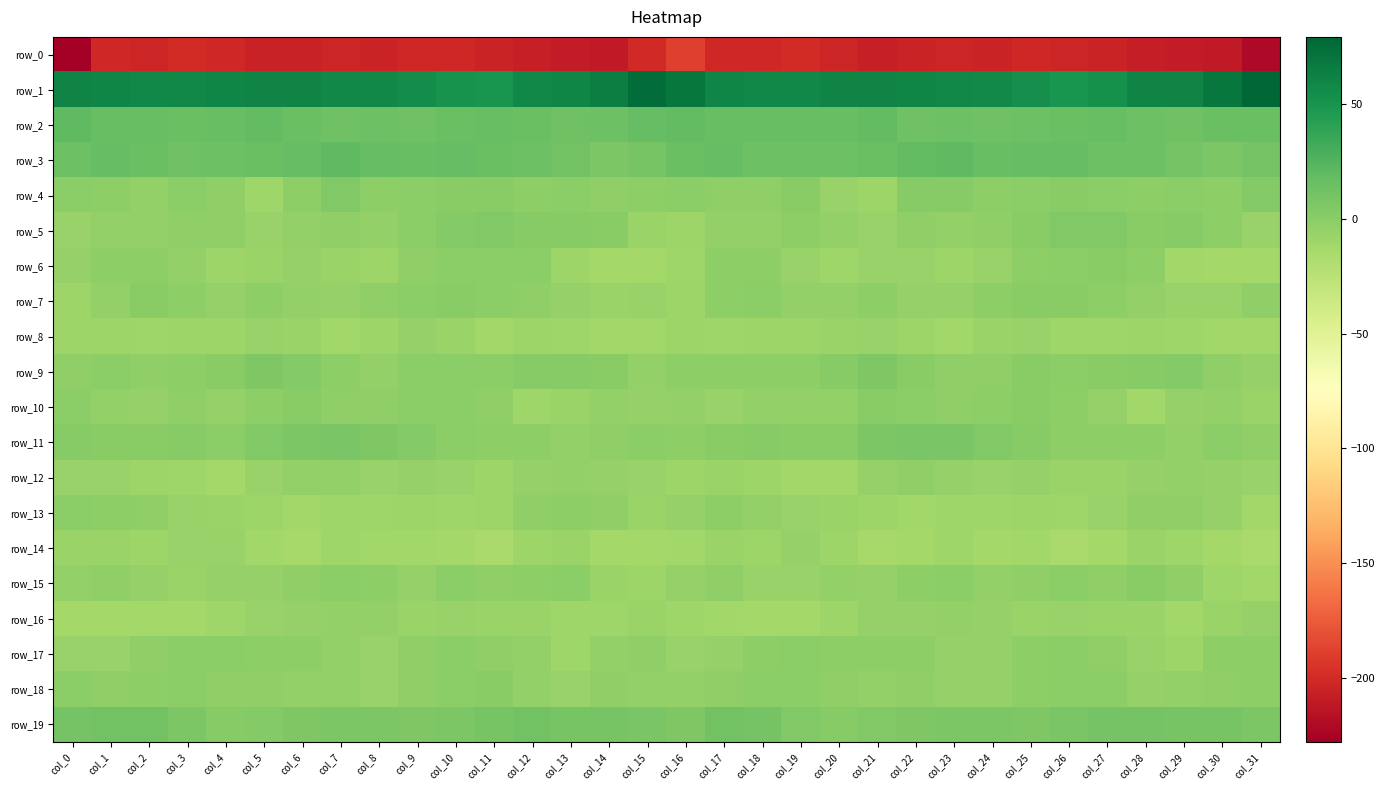

At col_10, list the series in order from largest to smallest.

row_1, row_3, row_2, row_19, row_5, row_7, row_4, row_11, row_9, row_10, row_17, row_15, row_6, row_18, row_12, row_16, row_8, row_13, row_14, row_0